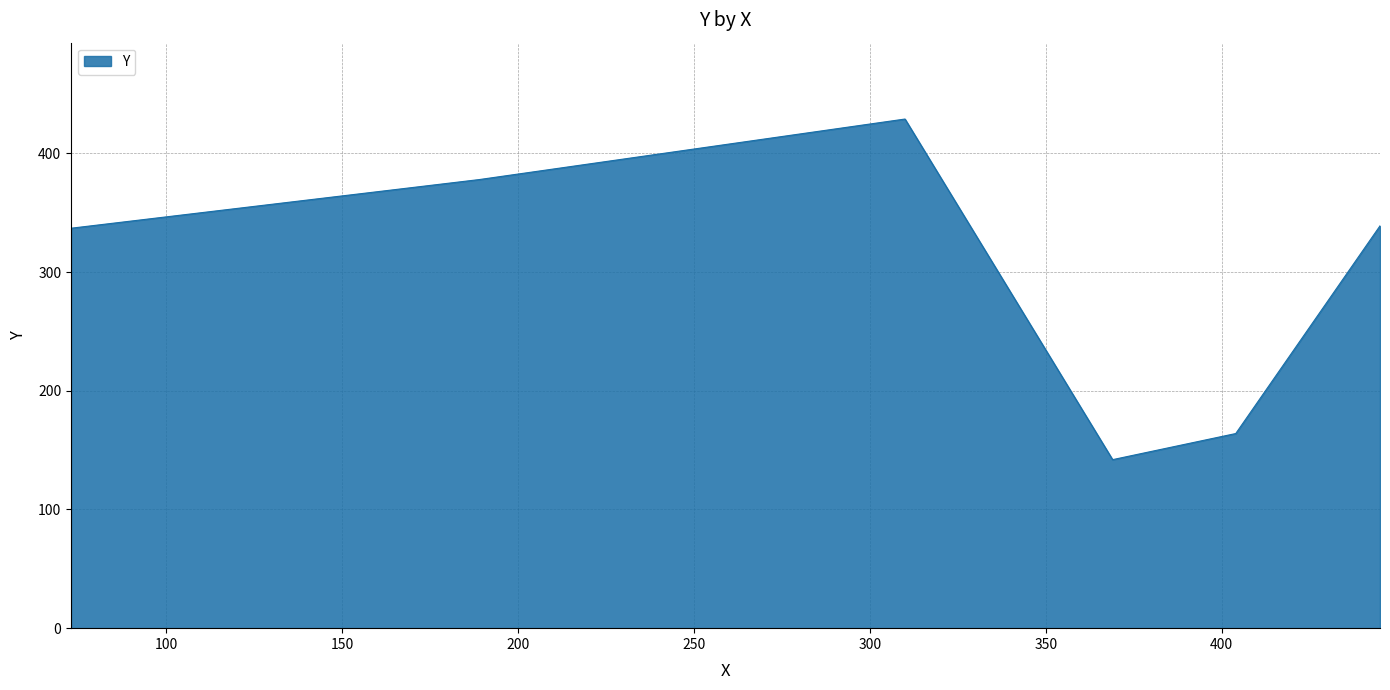

What is the greatest value displayed?

429